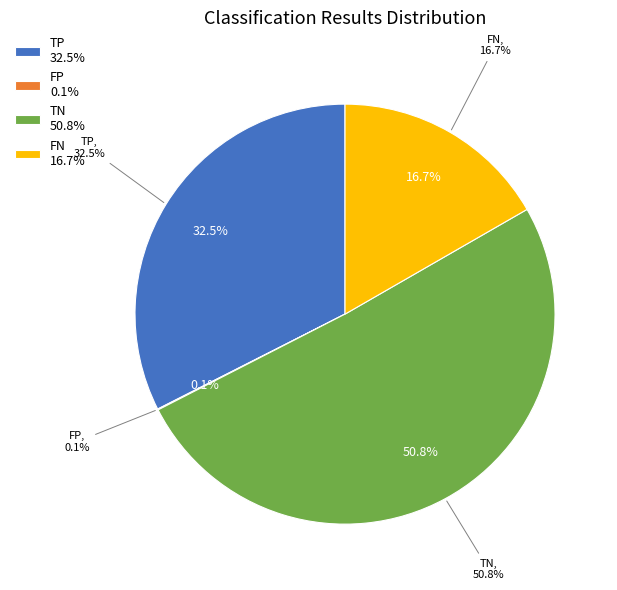

Rank the categories by value from highest to lowest.

TN, TP, FN, FP